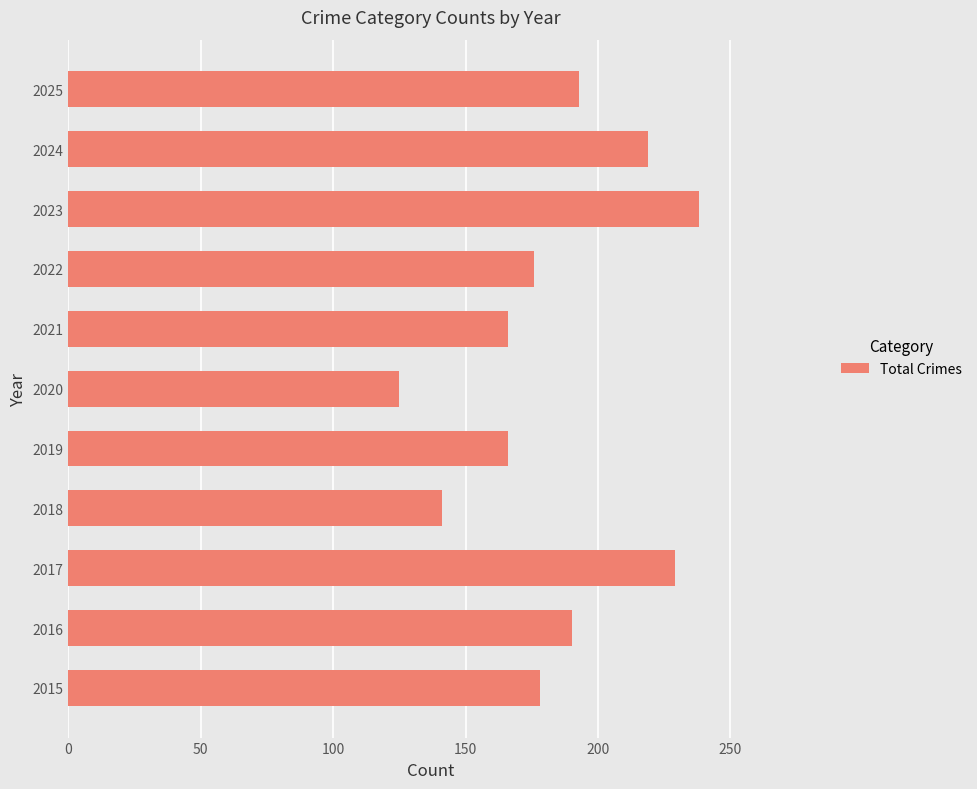

Which category has the highest value across all series?

2023